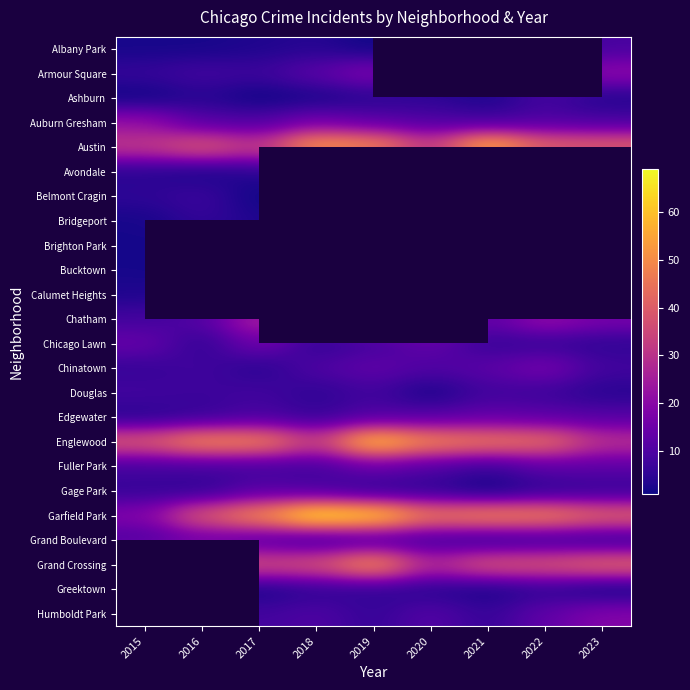

The value of Edgewater at 2017 is 3.0. True or false?

False